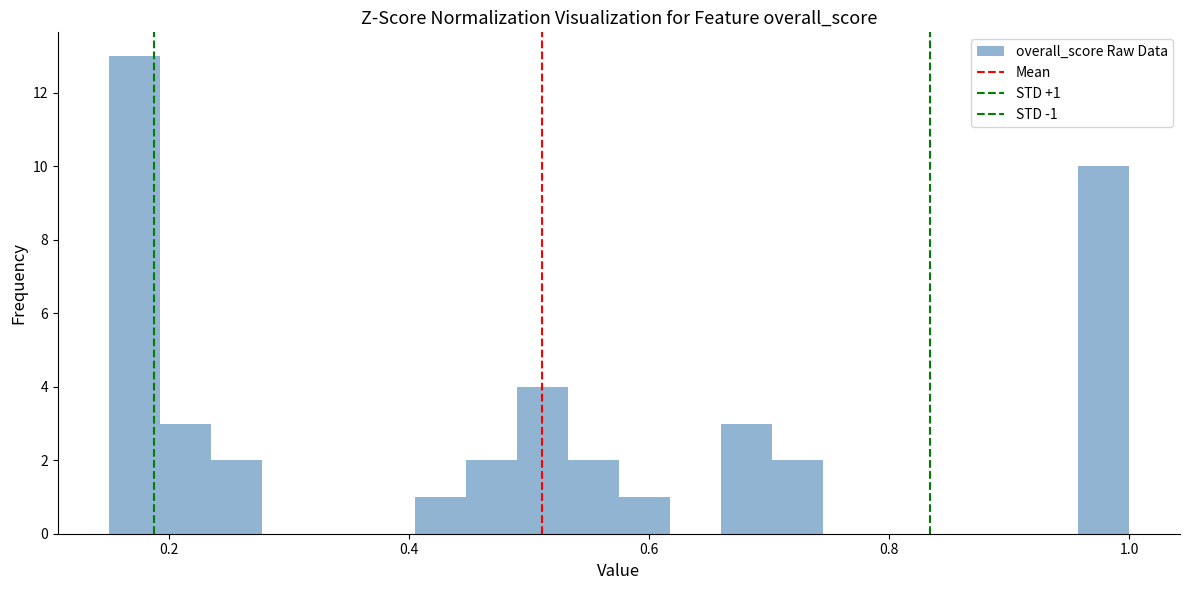

Read against the x-axis, roughly where is the centre of the tallest bar?

0.18